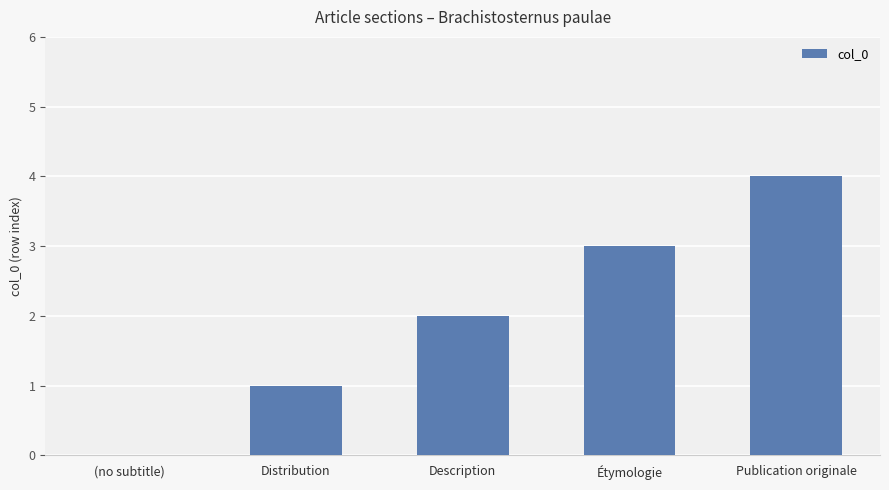

How many categories are shown in the chart?

5